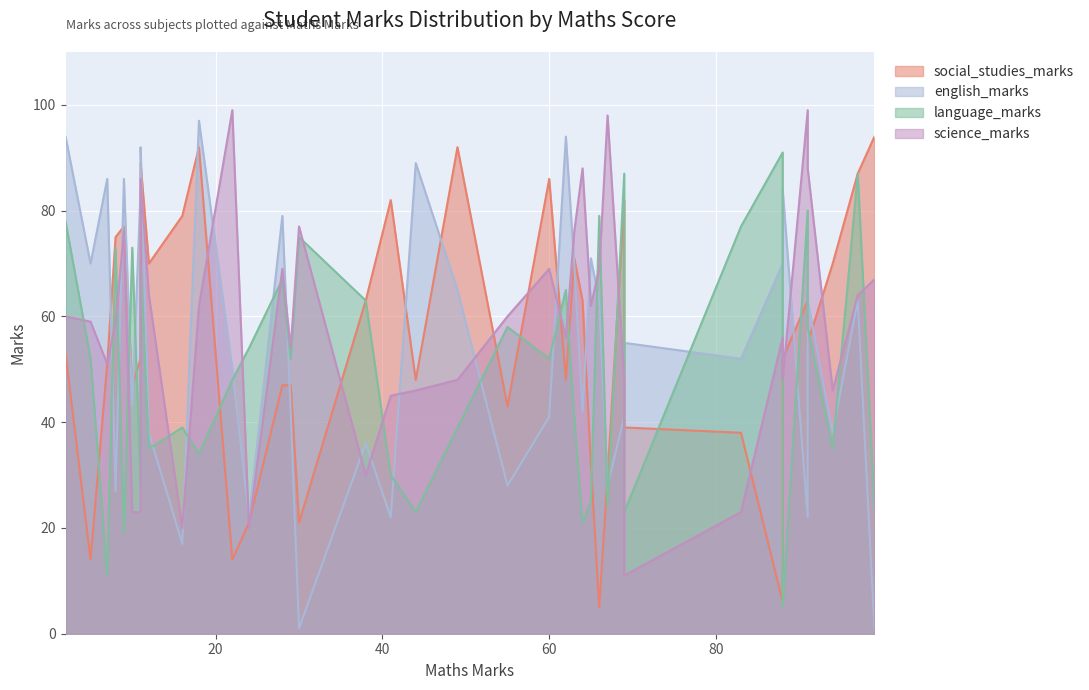

What value does the english_marks series have at 64?

42